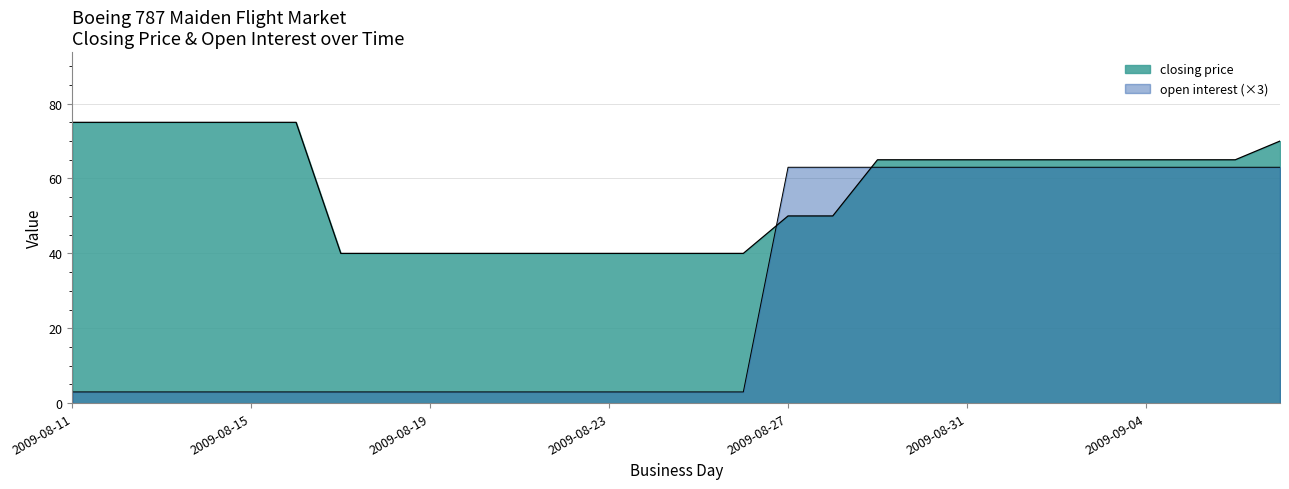

What is the sum of all open interest values?

804